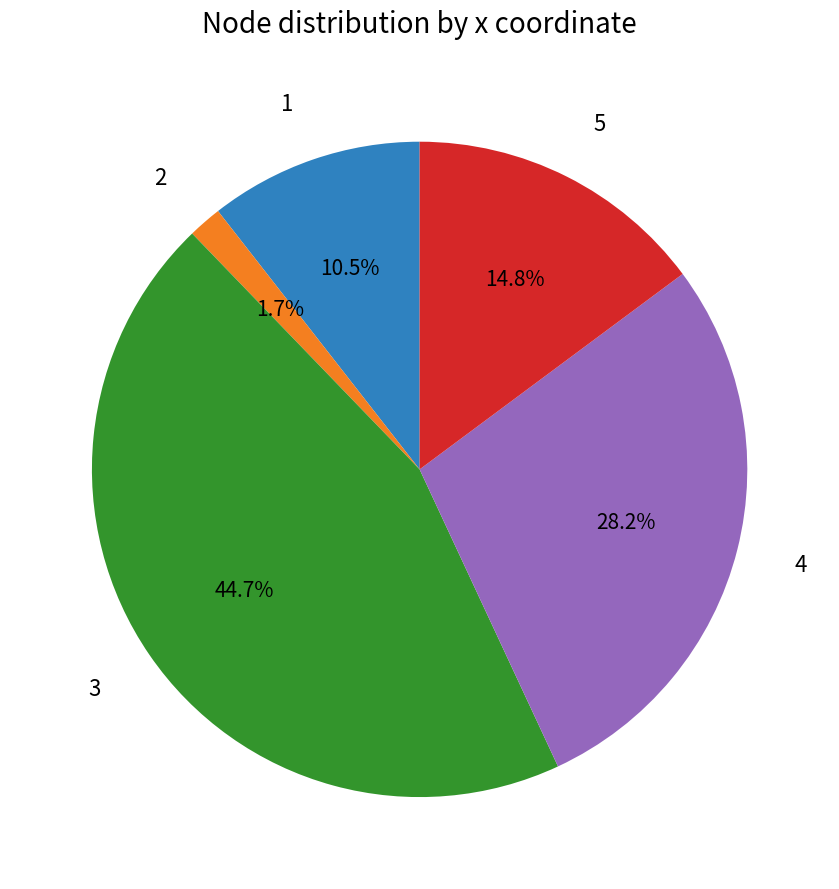

Is there any slice that represents more than half of the pie?

No